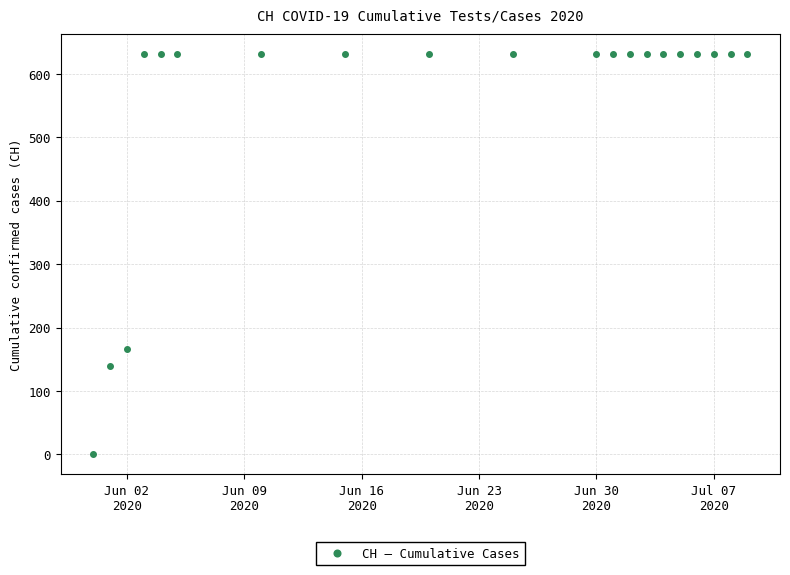

What is the average value?

552